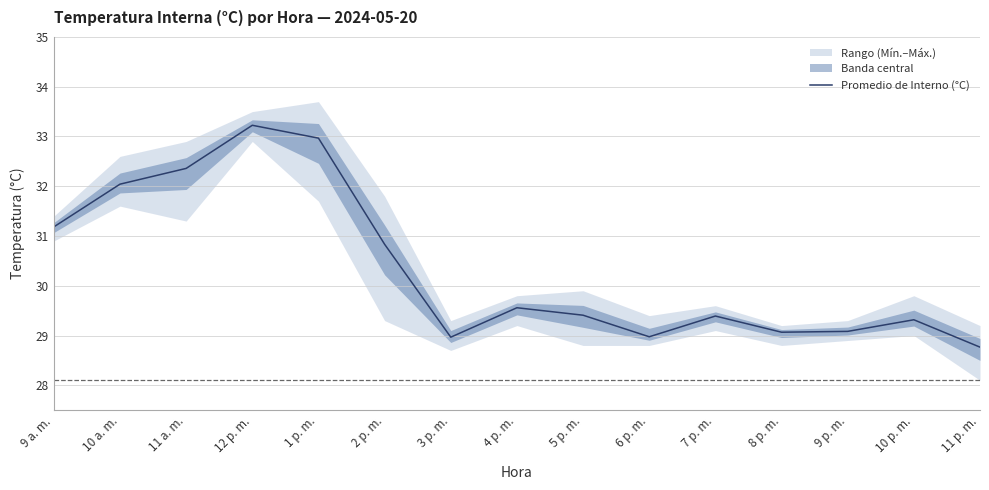

What is the change in value from 12 p. m. to 8 p. m.?

-4.2